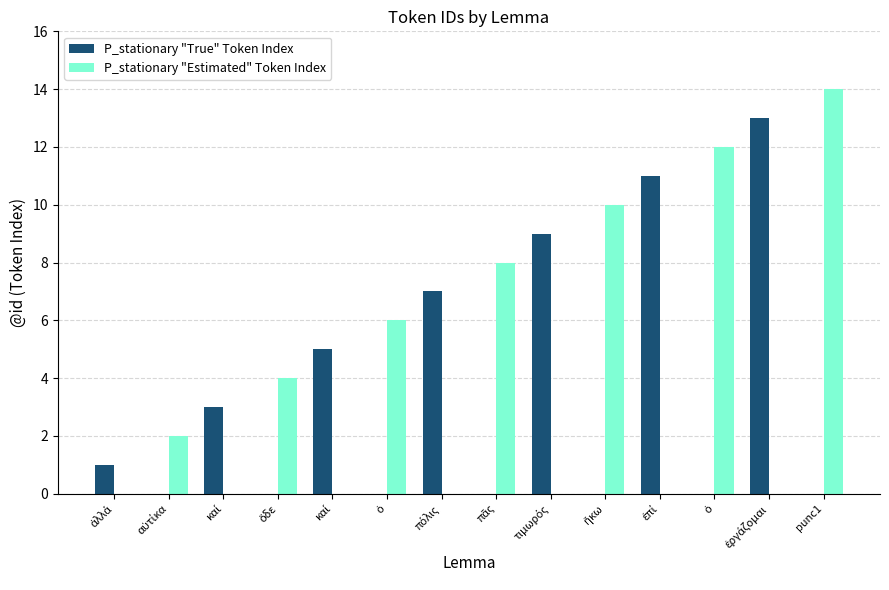

The P_stationary "Estimated" Token Index series shows 0 at πόλις. True or false?

True